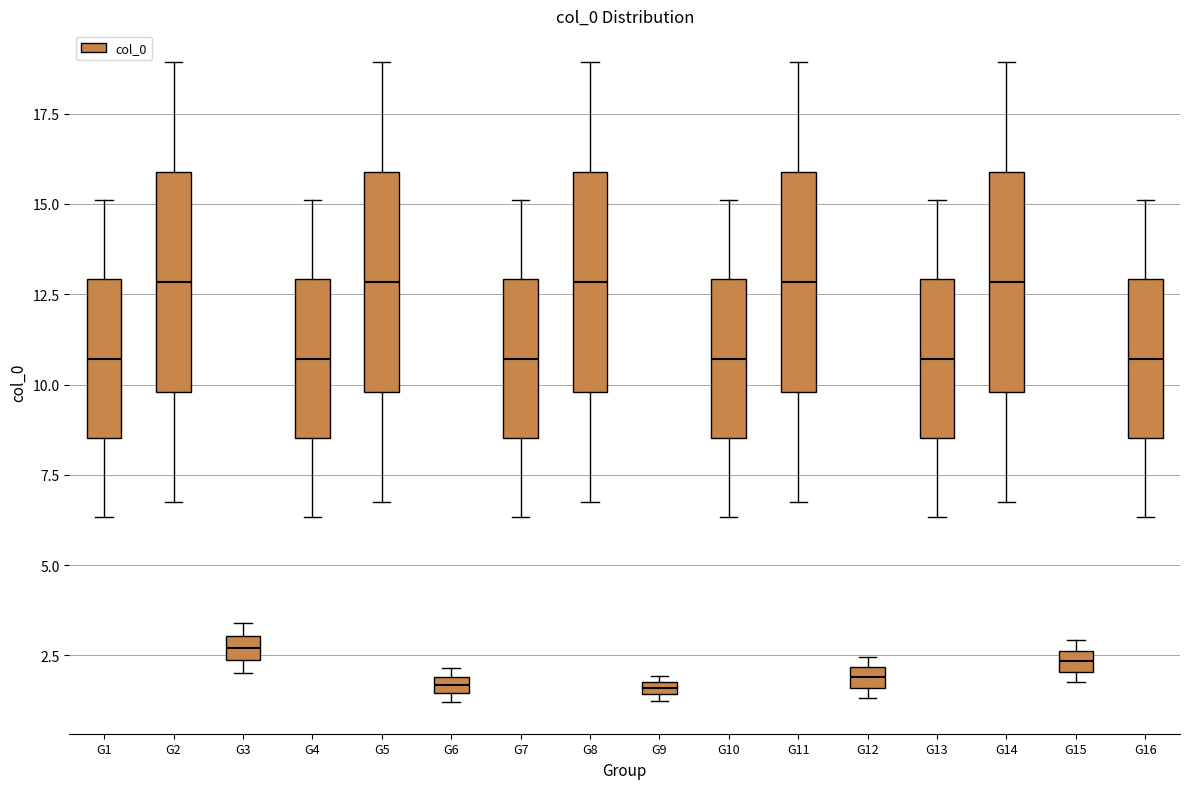

Where is the lower edge of the box for G12 on the y-axis? The values are not printed on the chart, so give them approximately, as read against the axis.

1.5